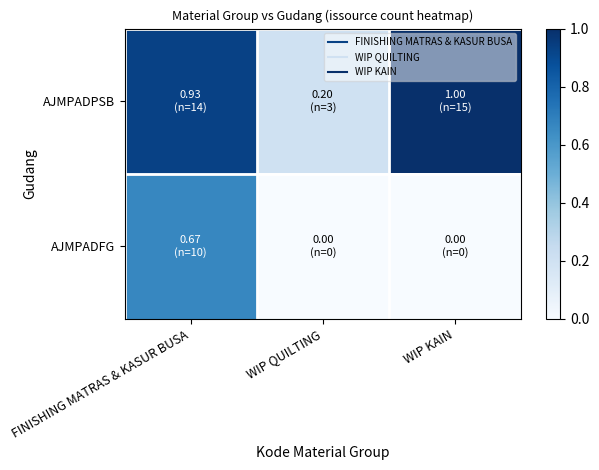

Which series has the widest spread of values?

AJMPADPSB